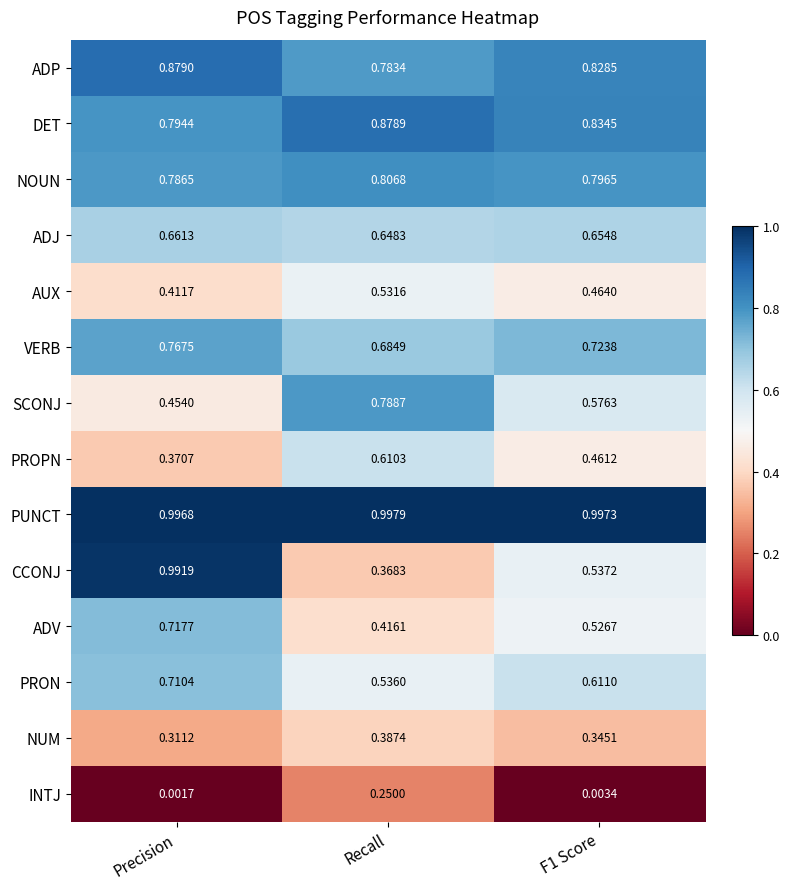

Between Recall and F1 Score, which series saw the biggest shift?

INTJ